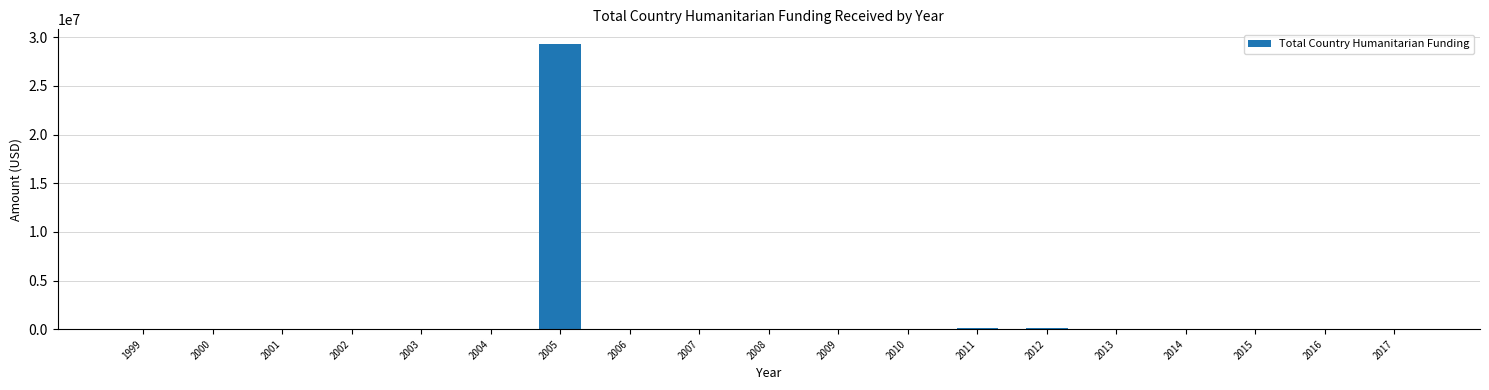

Is it true that the value at 2009 is 8817271?

False